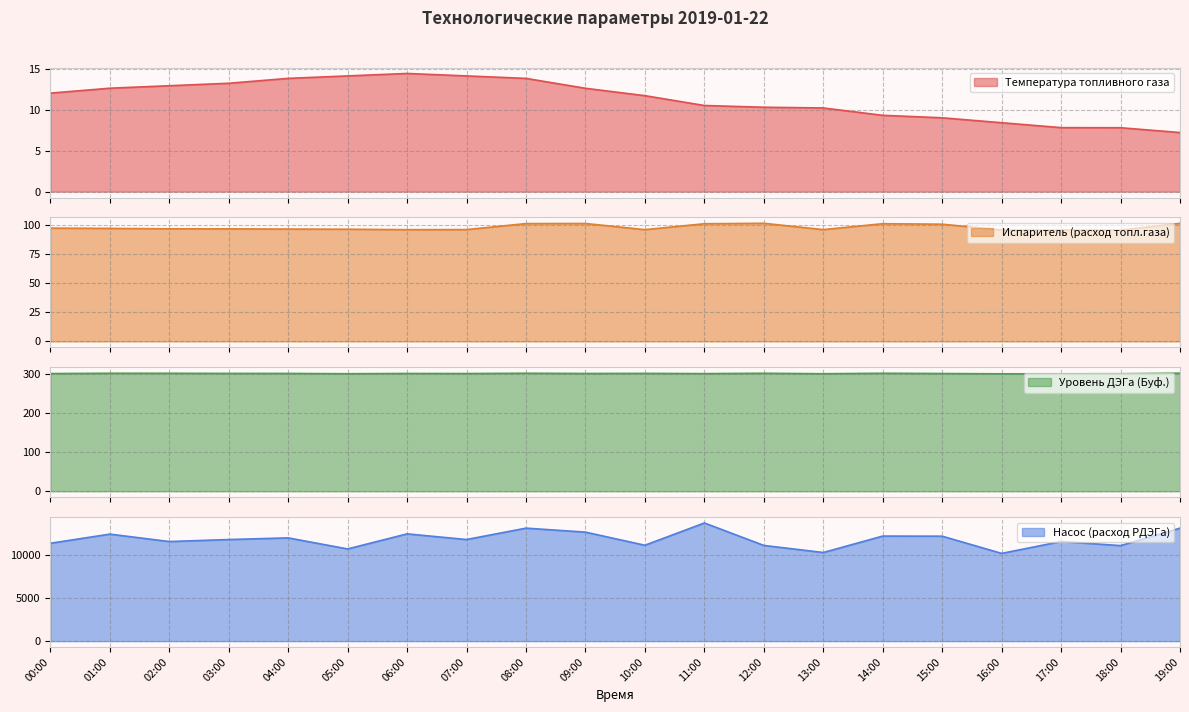

What is the value of the Температура топливного газа point at the 11th from the left?

11.8